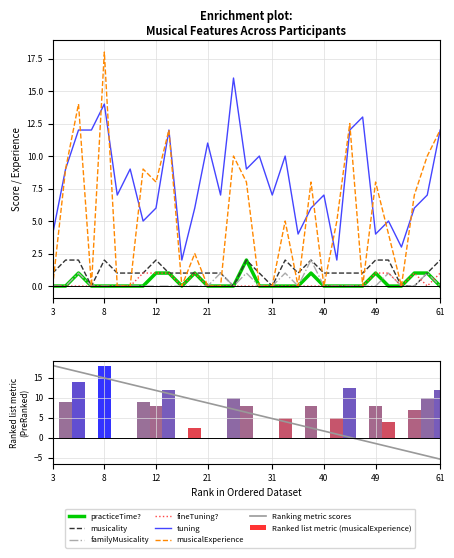

True or false: tuning has a value of 3.3 at 59.

False